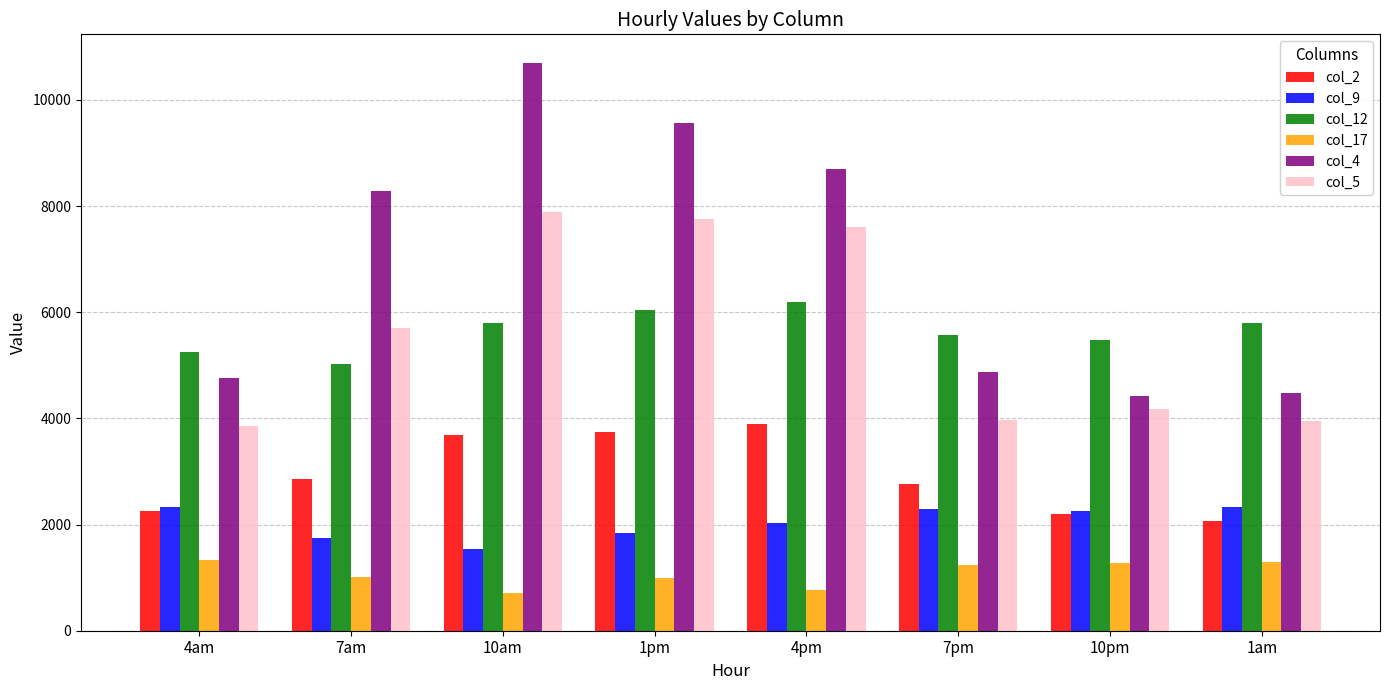

What is the lowest value of the col_5 series?

3852.5